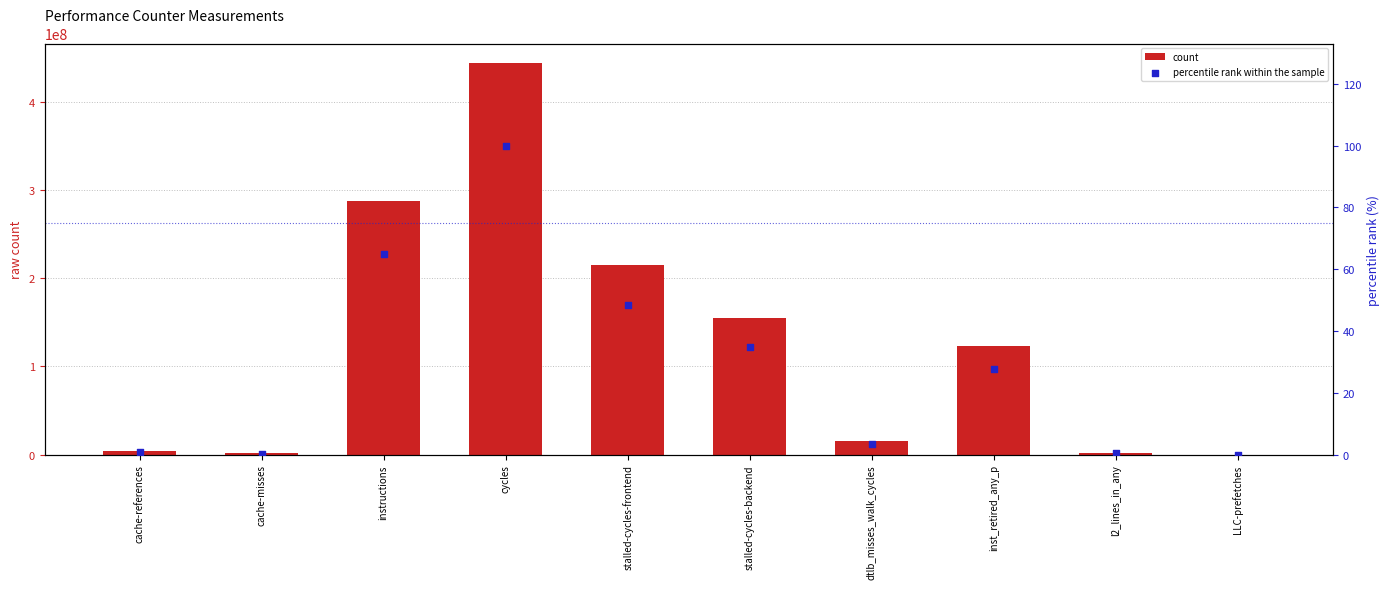

What are all the series names shown in the legend?

count, percentile rank within the sample